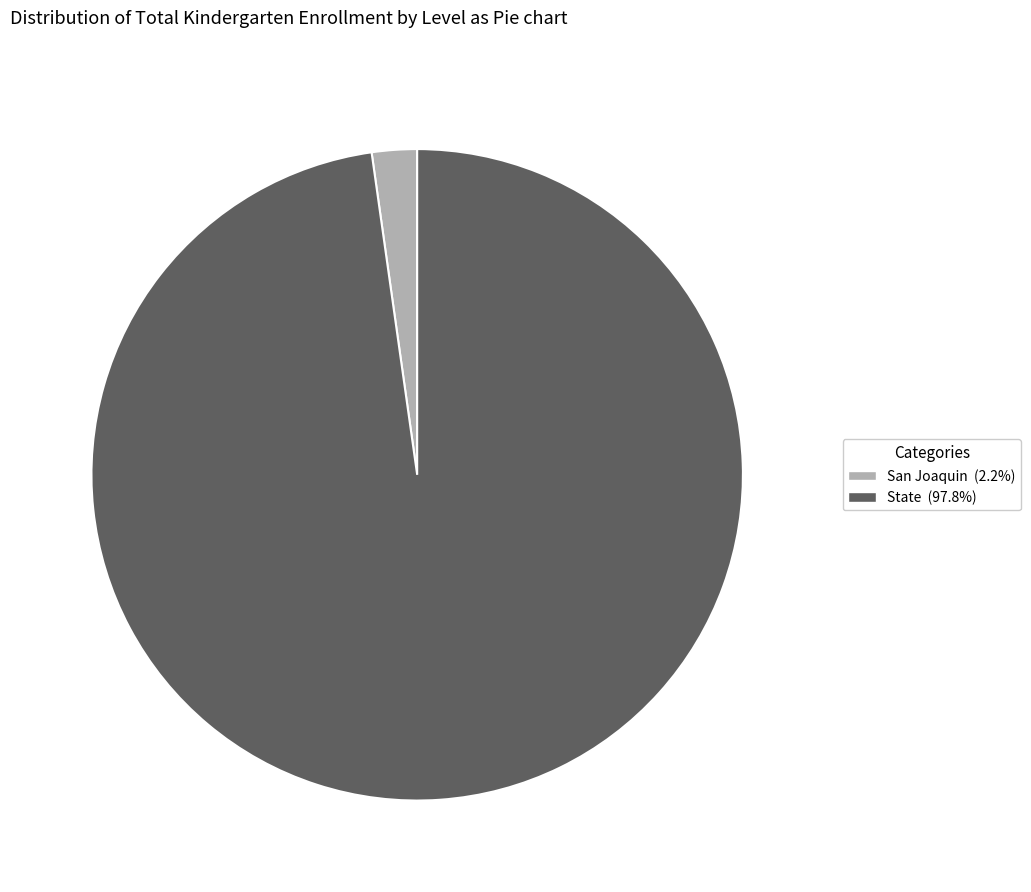

Is State the majority of the pie?

Yes